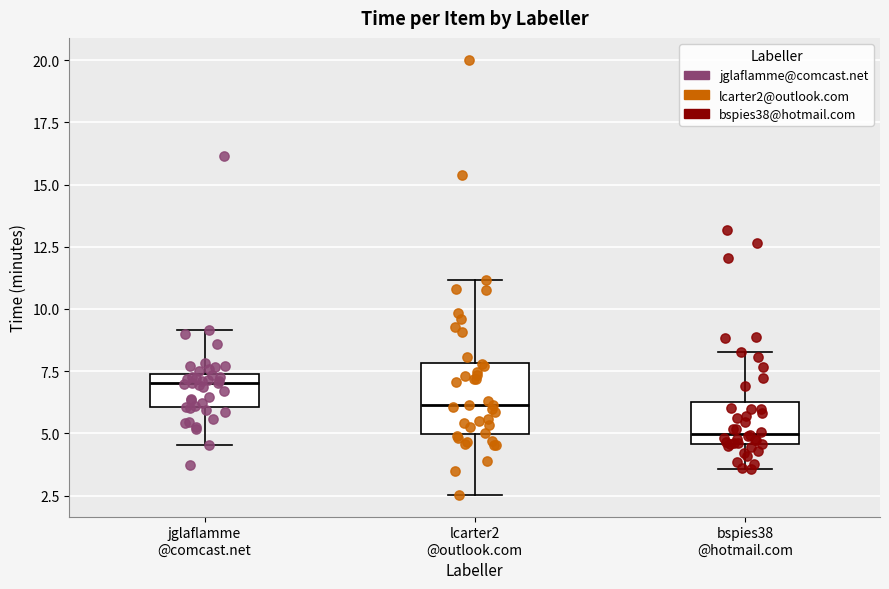

Which box has the highest median line?

jglaflamme @comcast.net